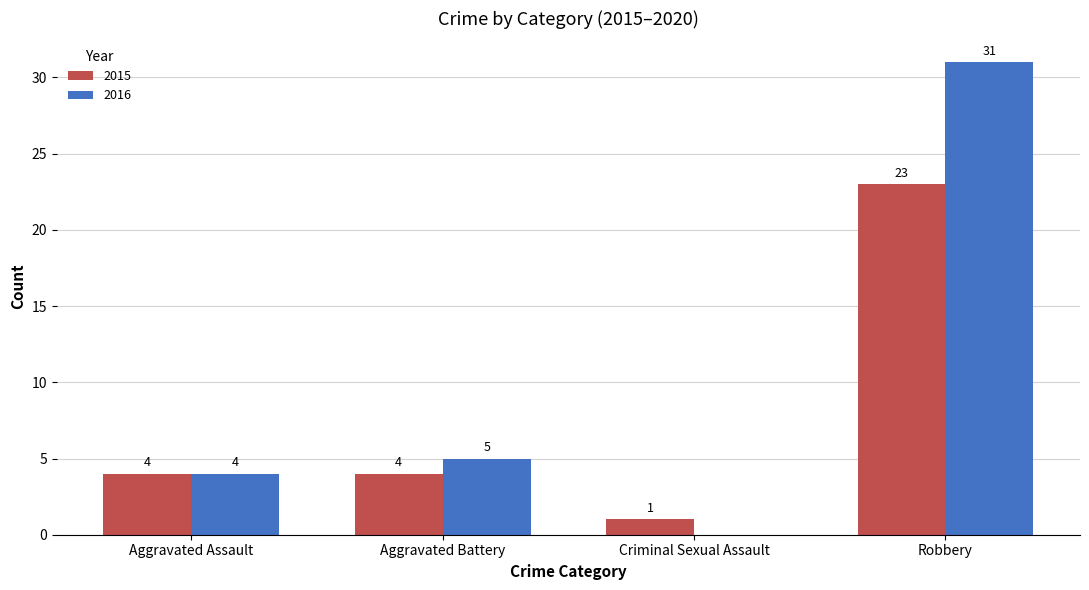

What is the total value across all series at Criminal Sexual Assault?

1